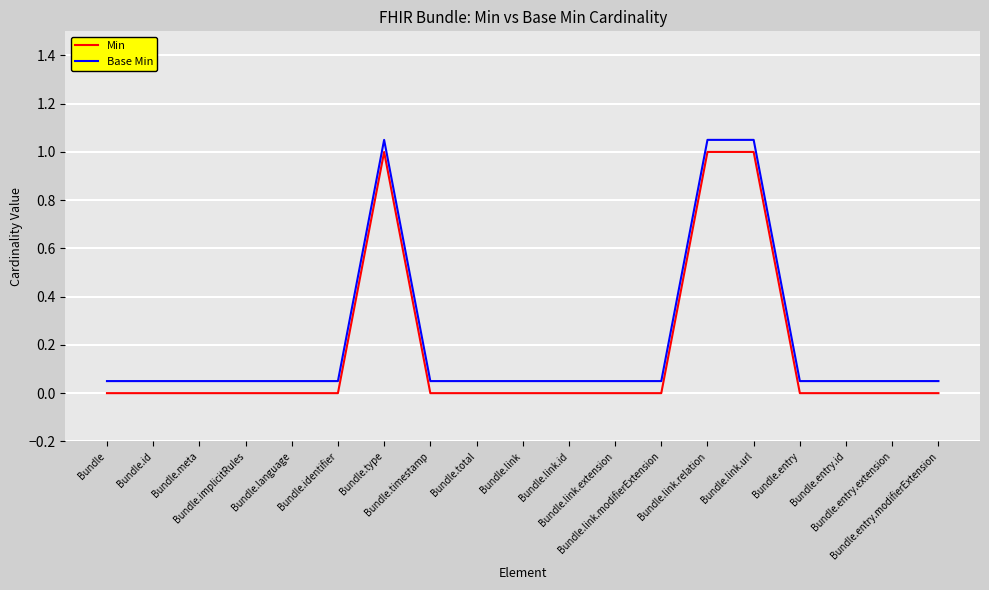

What position from the left is Bundle.link.relation?

14